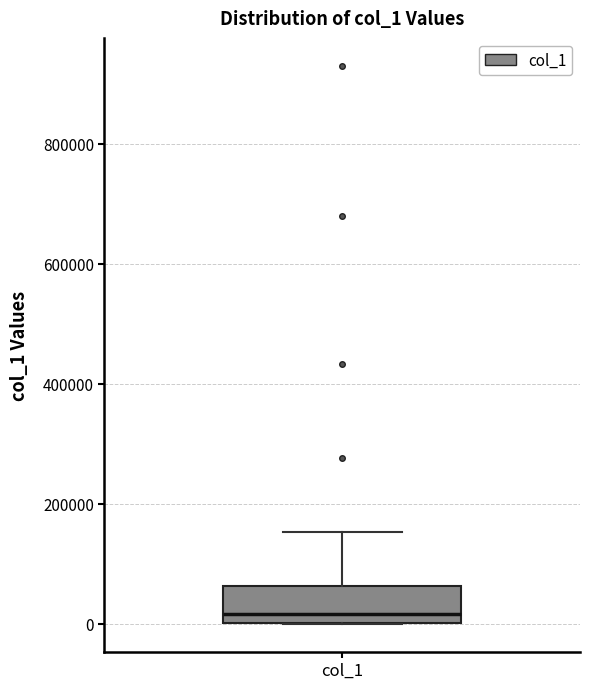

Where does the upper whisker of the box for col_1 end on the y-axis? The values are not printed on the chart, so give them approximately, as read against the axis.

160000